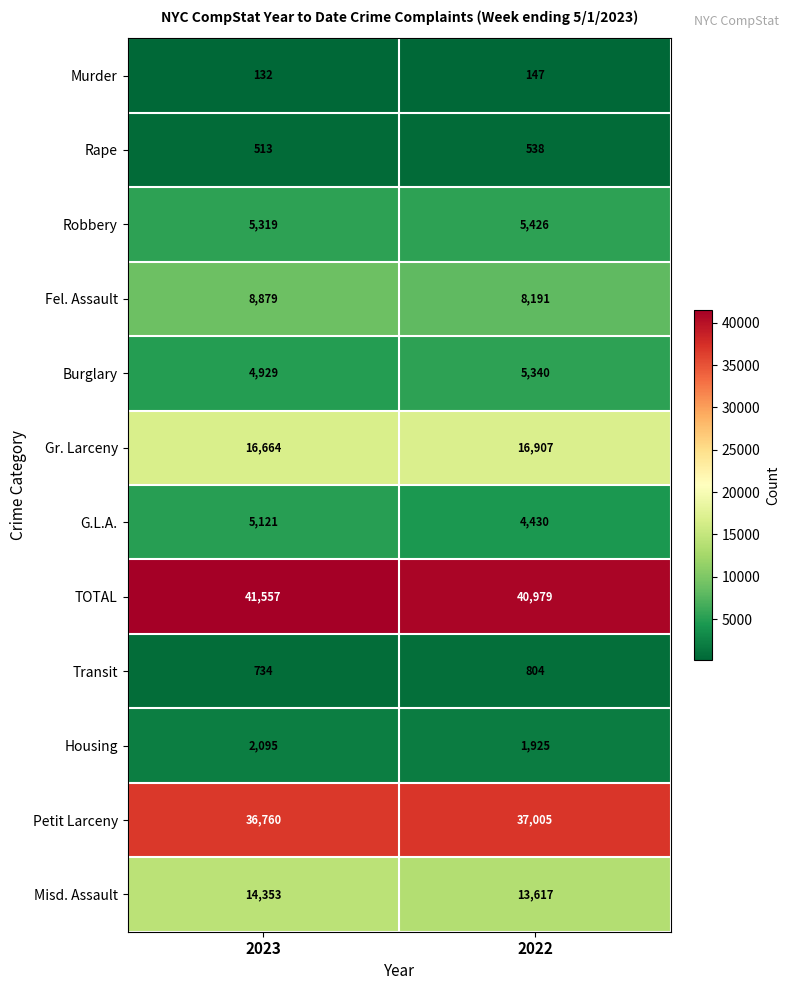

Which label corresponds to the smallest value in the chart?

2023